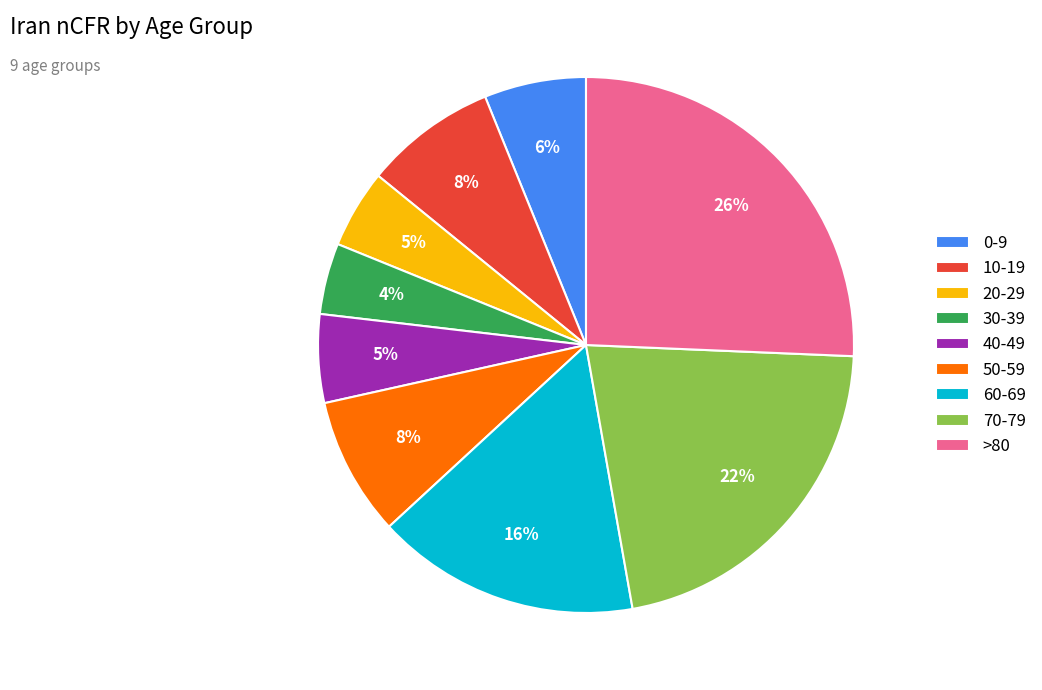

To the nearest percent, what percentage of the pie is 30-39?

4%